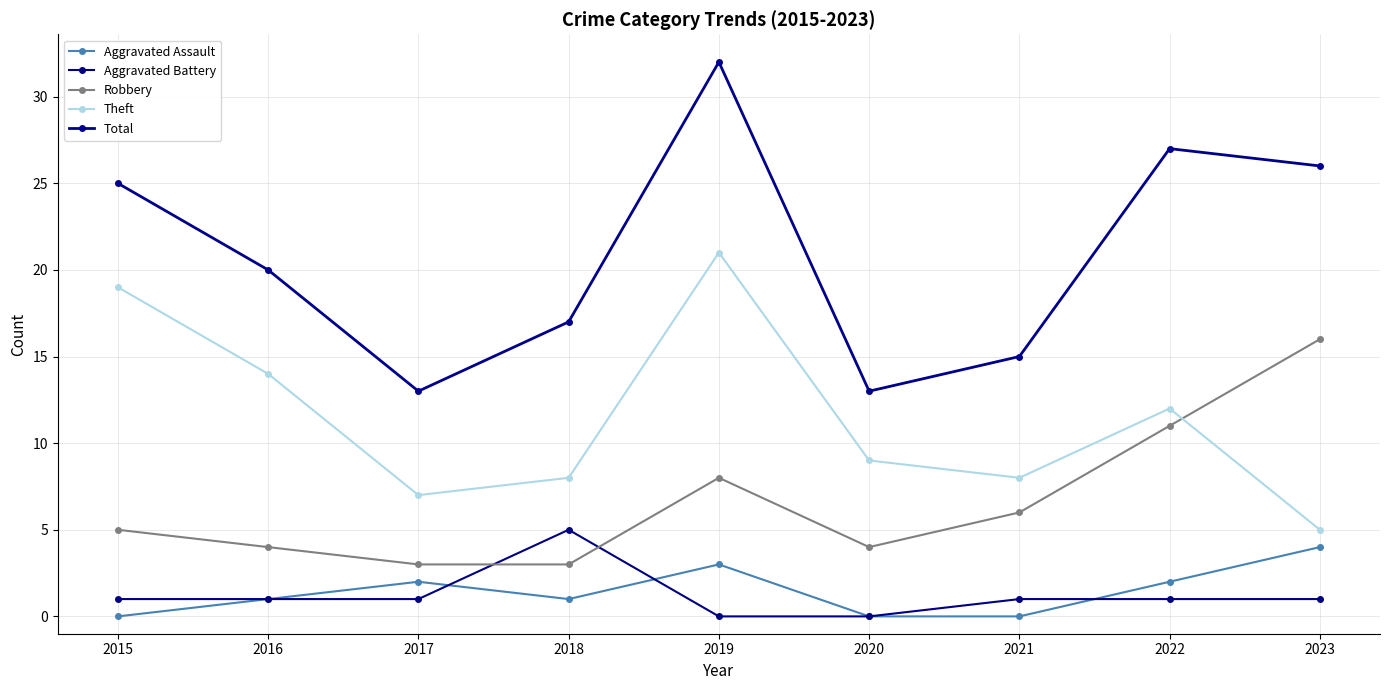

Is it true that Aggravated Assault equals 1 at 2018?

True